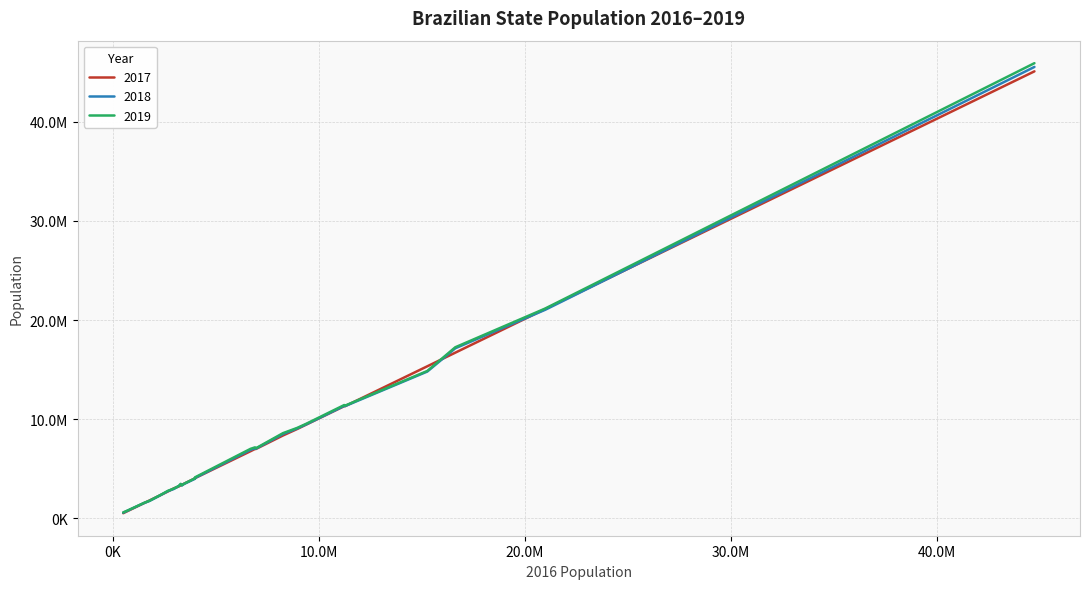

What are all the series names shown in the legend?

2017, 2018, 2019